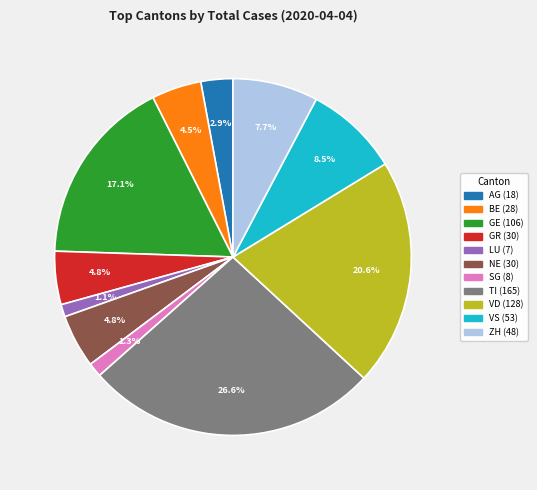

Does any single category account for the majority?

No